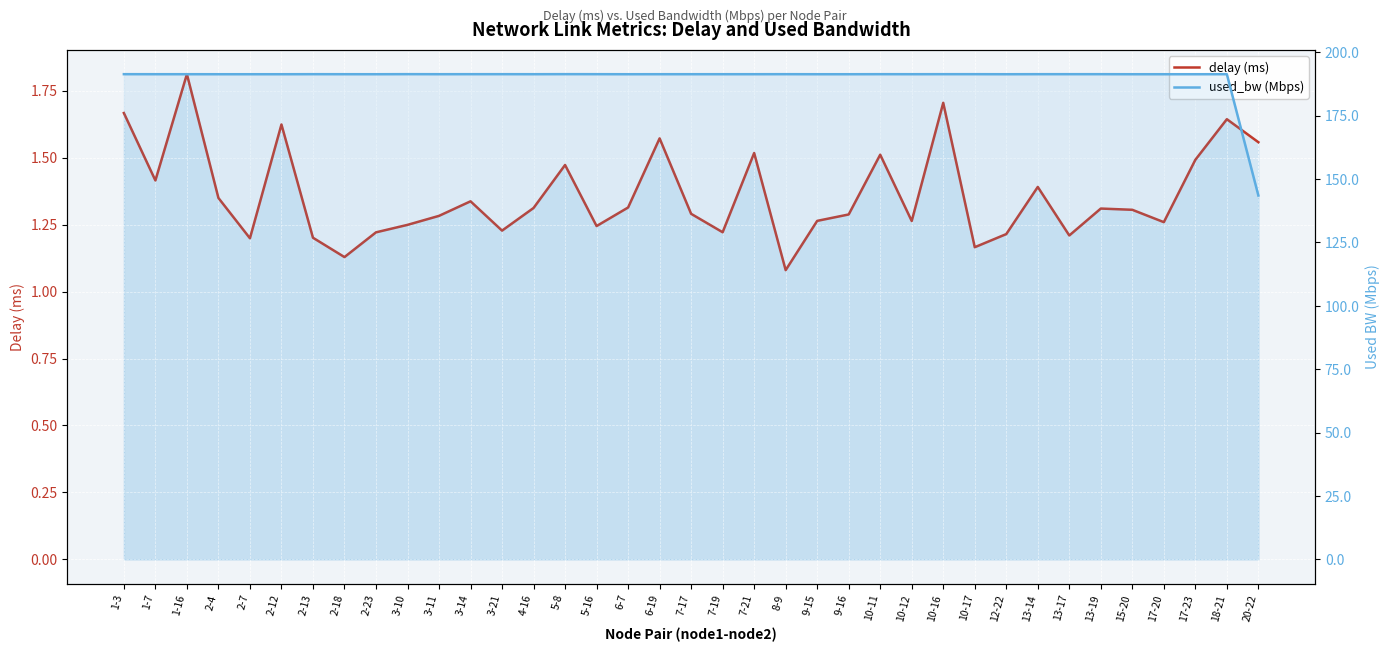

At how many categories does at least one series exceed 23?

37